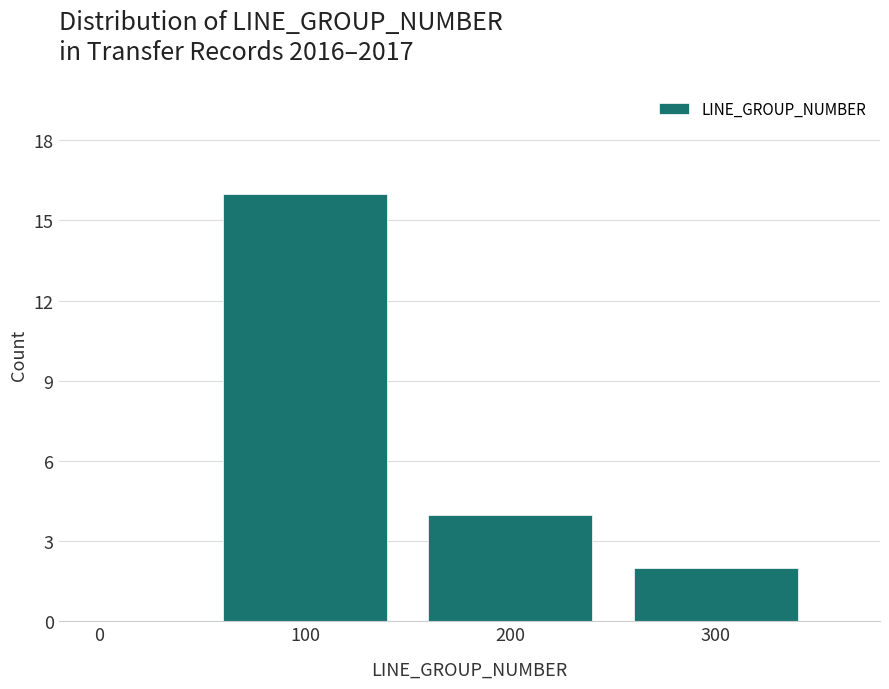

Reading left to right, what are all the values shown in this chart?

16	4	2